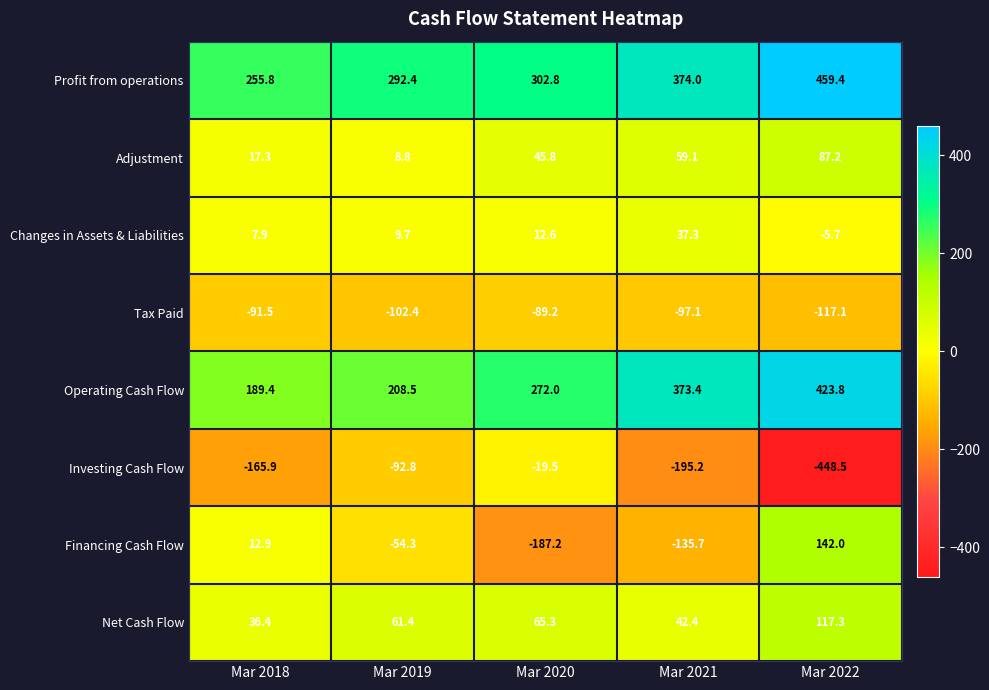

Is it true that Profit from operations equals 292.4 at Mar 2019?

True